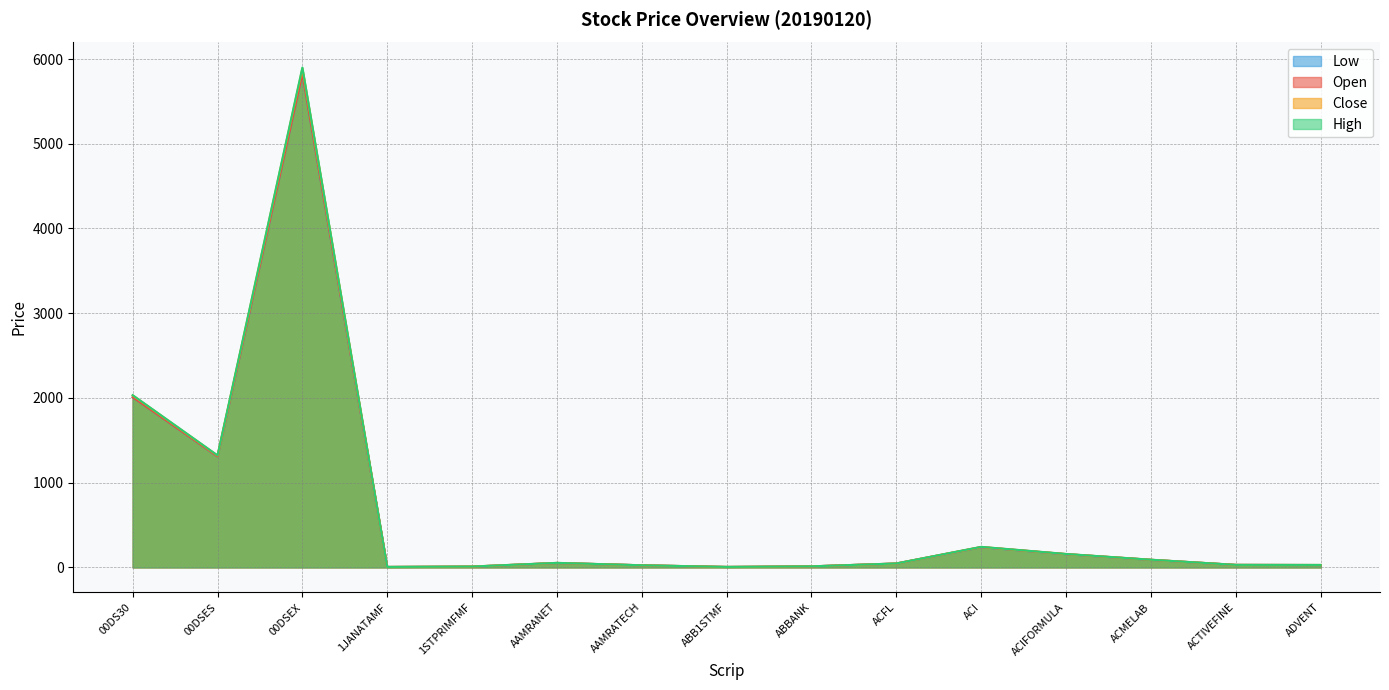

What is the greatest value displayed?

5900.0